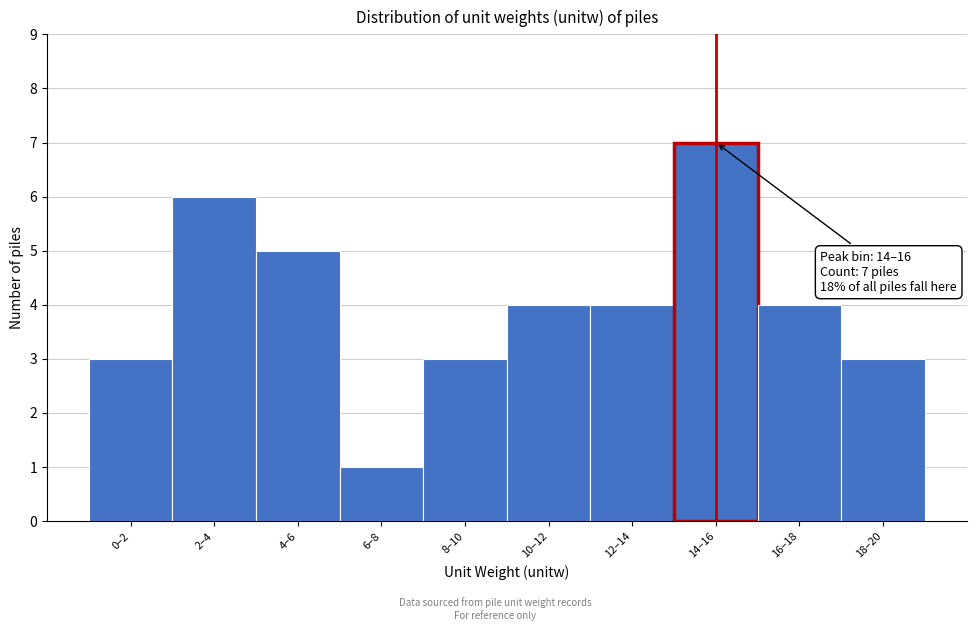

Reading left to right, what are all the values shown in this chart?

3	6	5	1	3	4	4	7	4	3